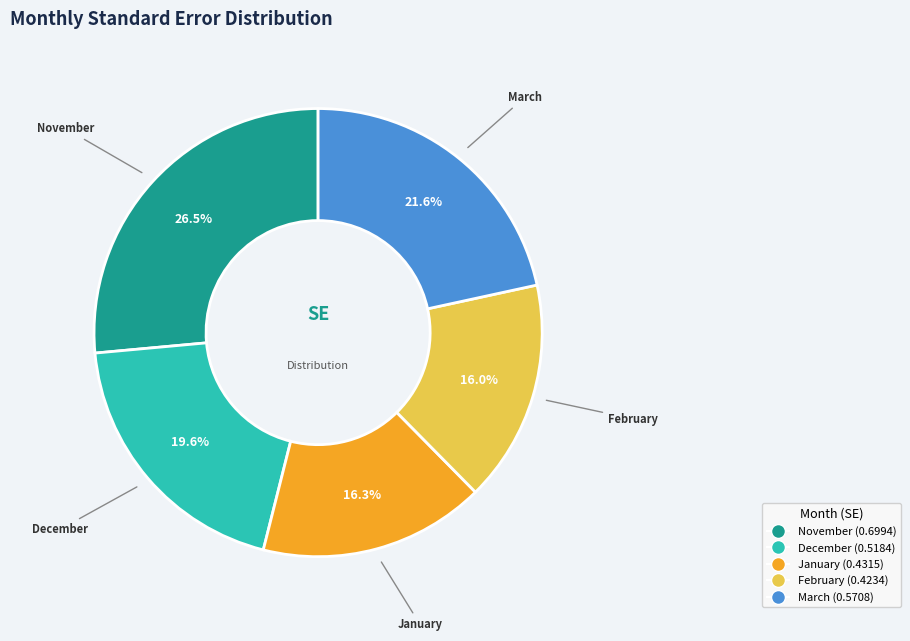

How many slices are in this pie chart?

5